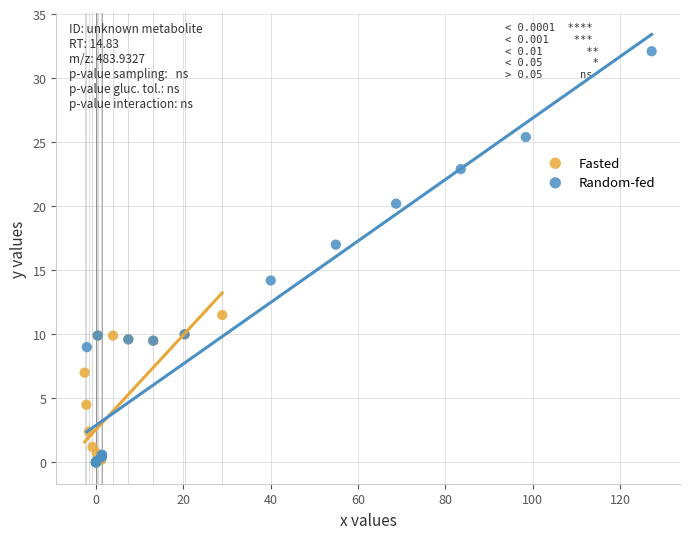

What are all the series names shown in the legend?

Fasted, Random-fed